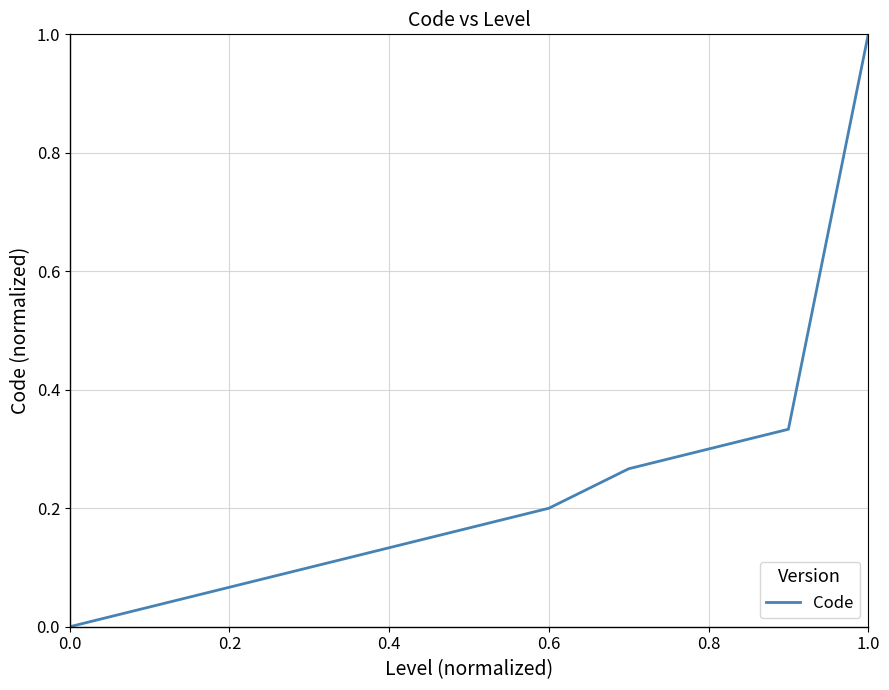

What is the maximum value shown in the chart?

1.0